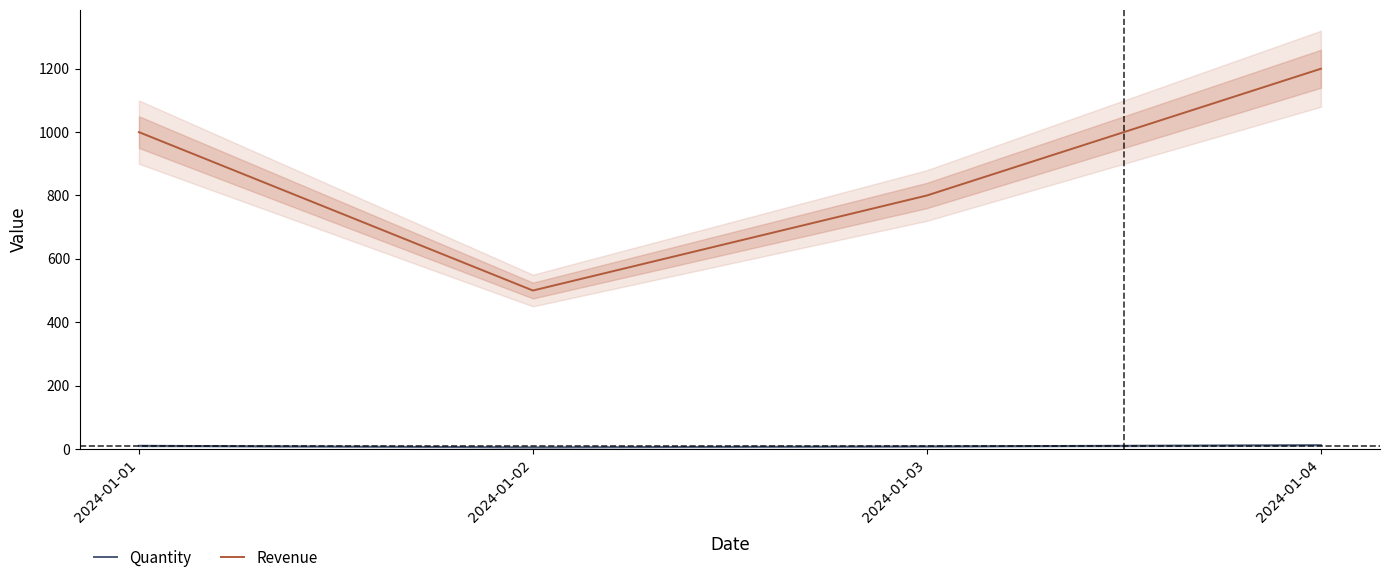

Does the chart display data point markers on the line(s)?

No